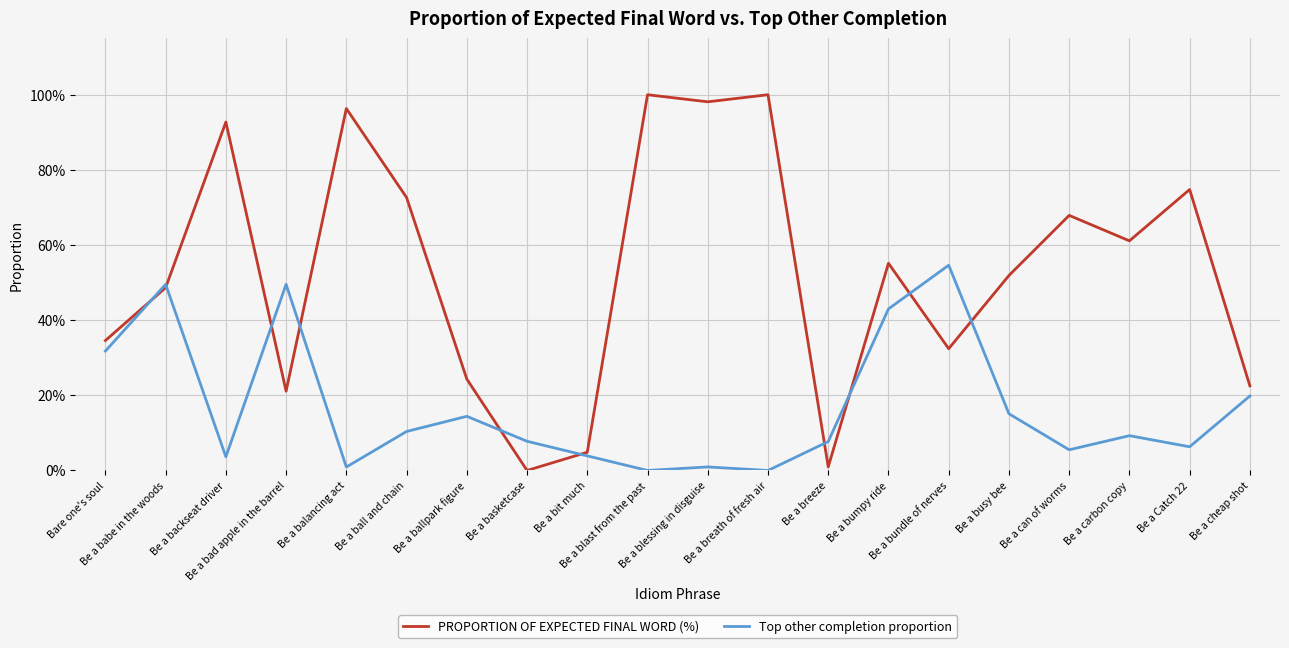

Between Be a bumpy ride and Be a bit much, which is larger?

Be a bumpy ride